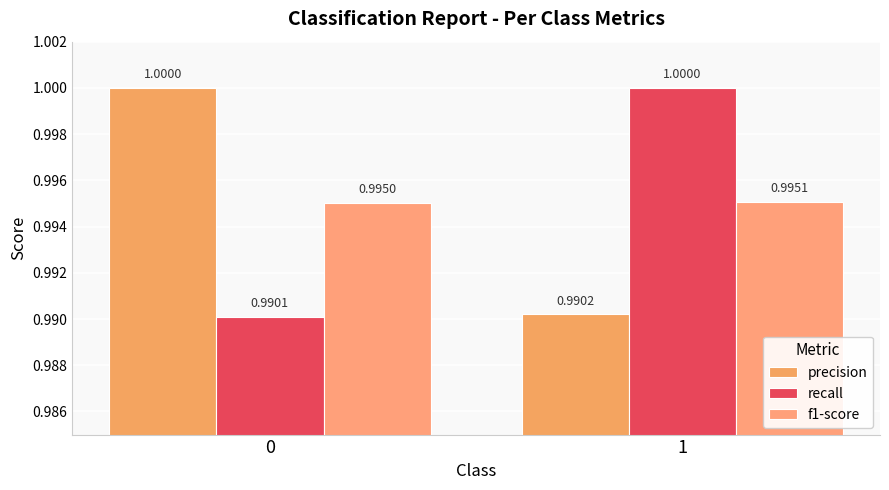

Reading left to right, what are all the values shown in this chart?

precision: 1.0	1.0
recall: 1.0	1.0
f1-score: 1.0	1.0